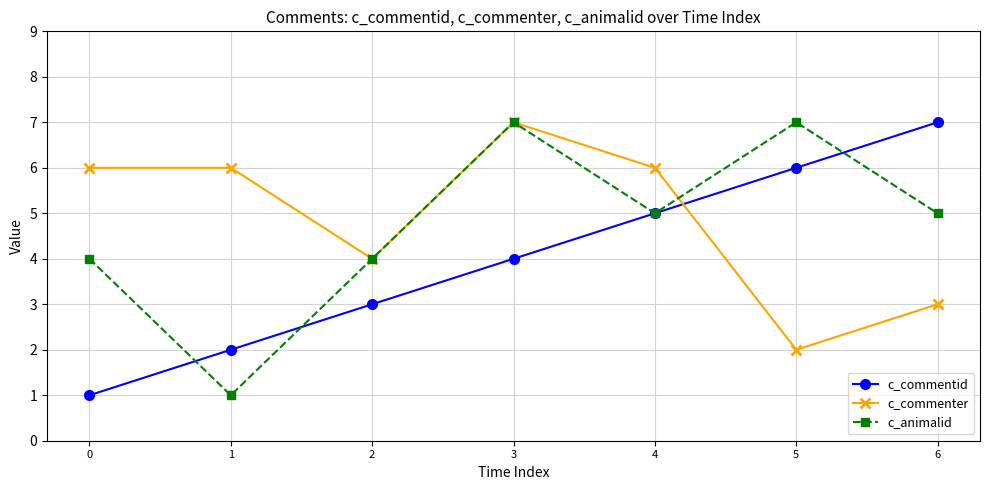

Rank the categories by c_commentid value from highest to lowest.

6, 5, 4, 3, 2, 1, 0